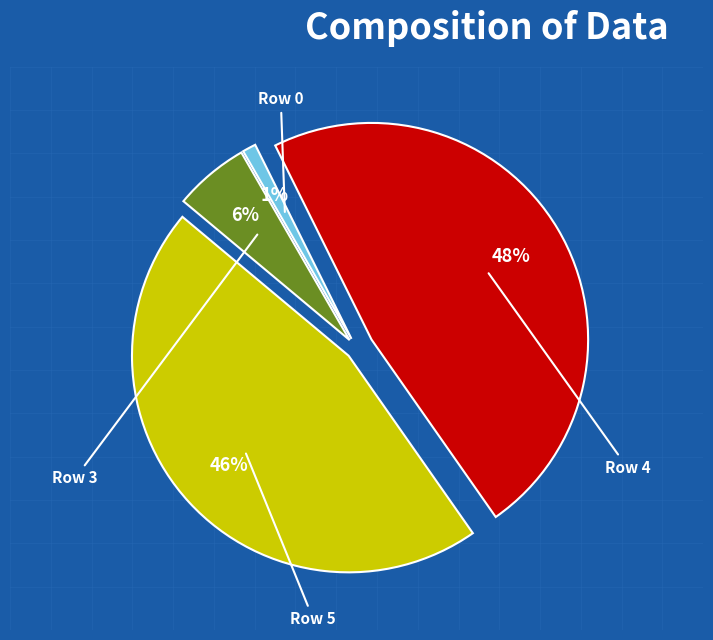

True or false: Row 4 accounts for 59% of the total.

False